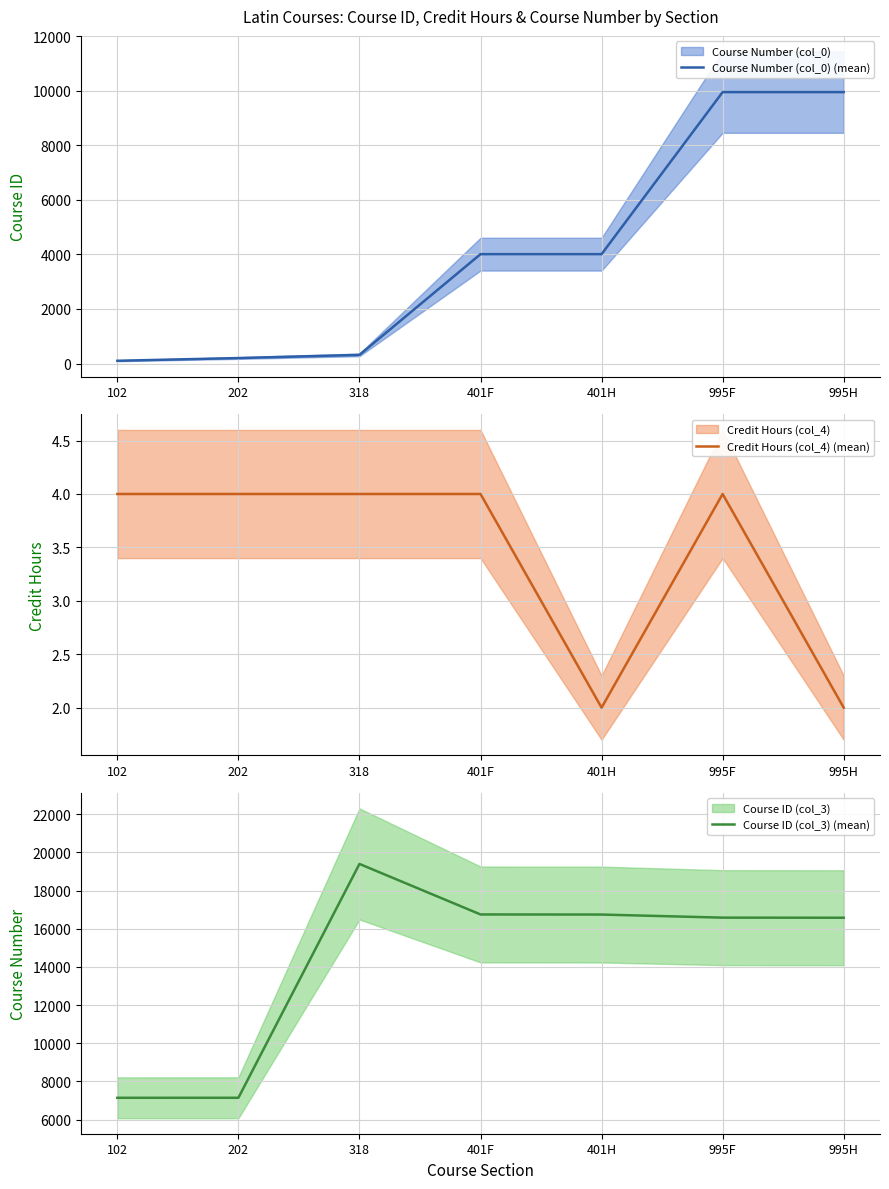

True or false: Course Number (col_0) (mean) and Credit Hours (col_4) (mean) intersect in this chart.

False